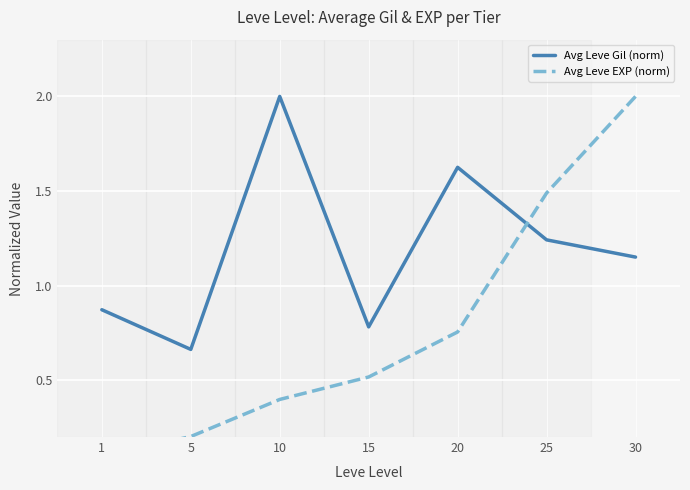

List the labels in order of Avg Leve EXP (norm) value, largest first.

30, 25, 20, 15, 10, 5, 1